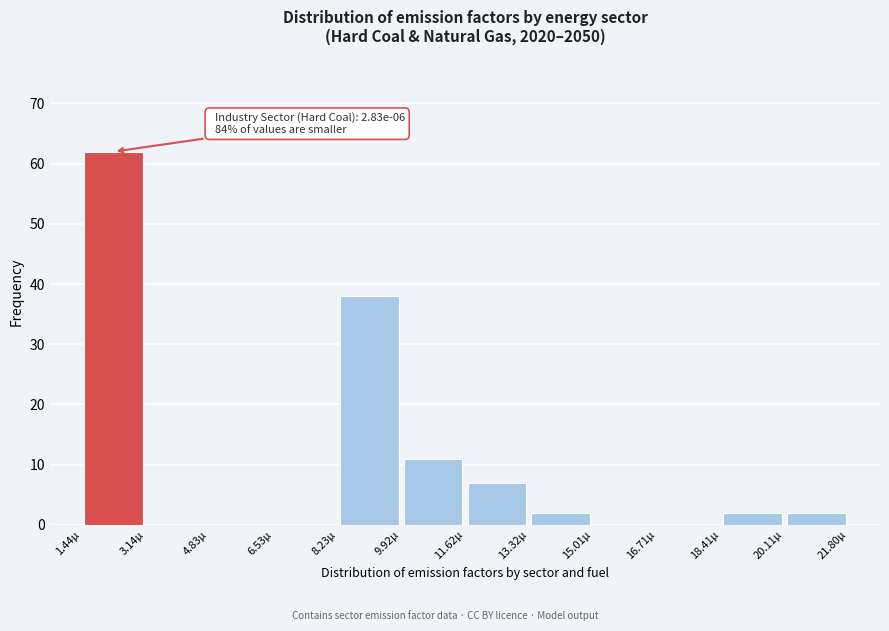

Which range on the x-axis has the tallest bar?

1.4 to 3.2